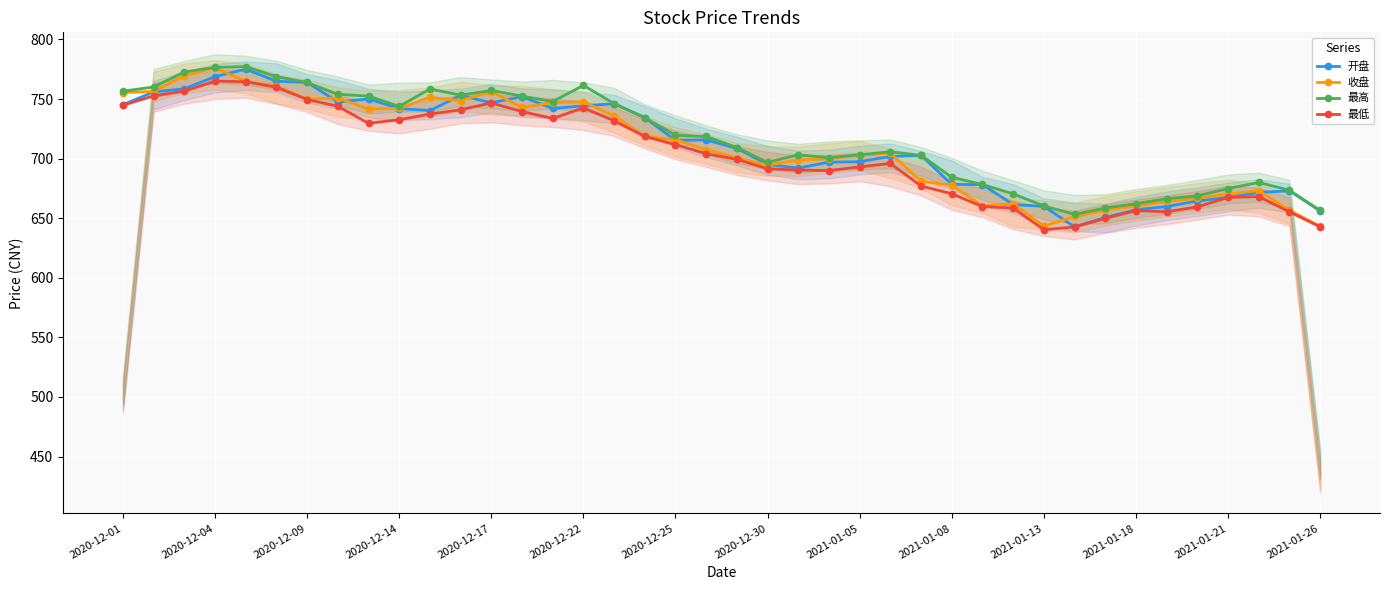

What is the highest value of the 收盘 series?

776.3